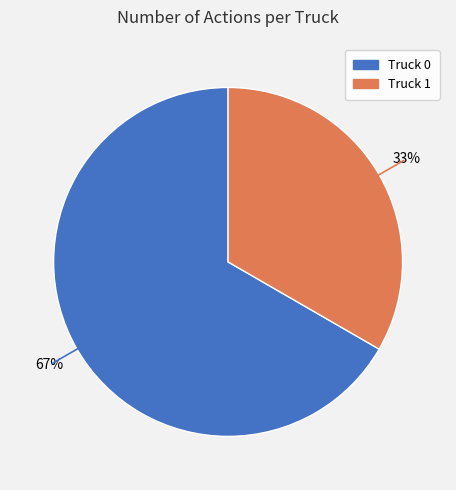

To the nearest percent, what is the combined percentage of Truck 1 and Truck 0?

100%